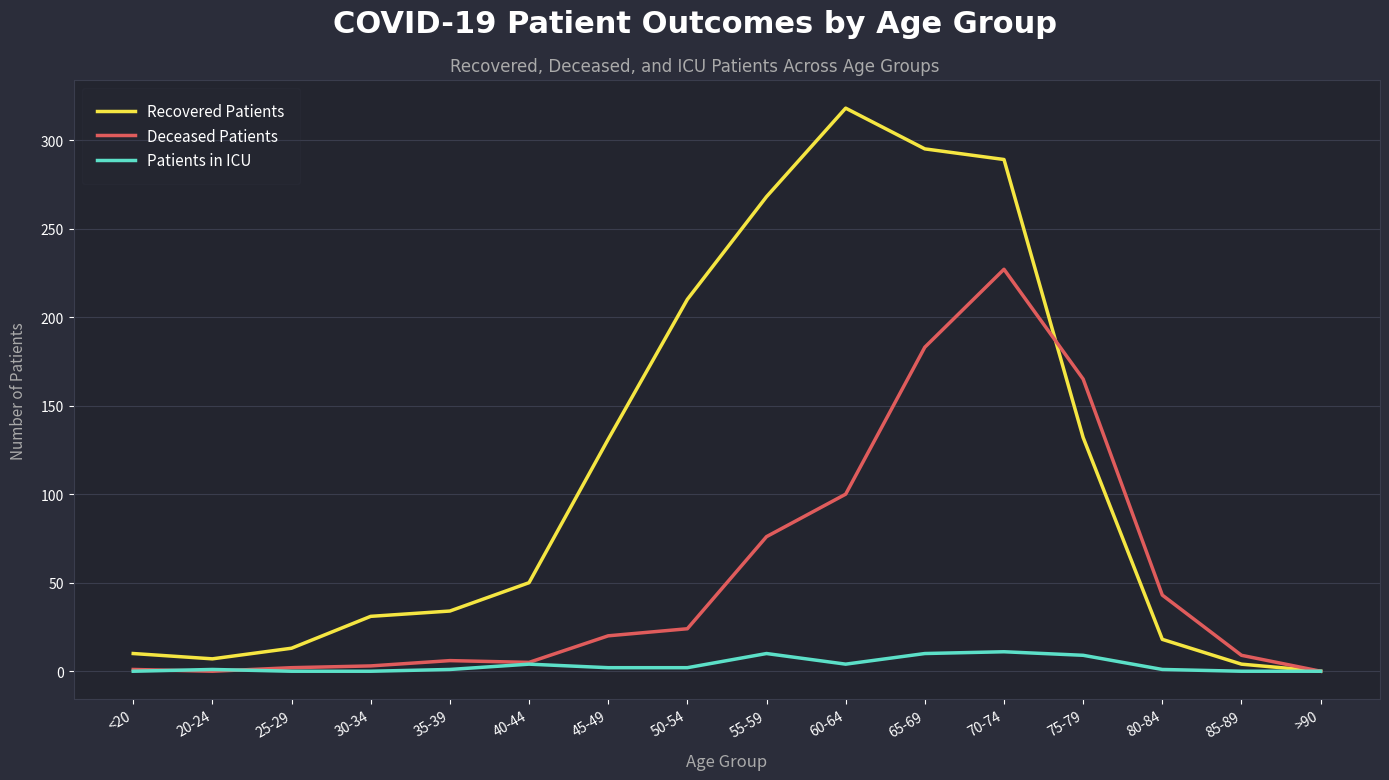

The Recovered Patients series shows 54 at 35-39. True or false?

False